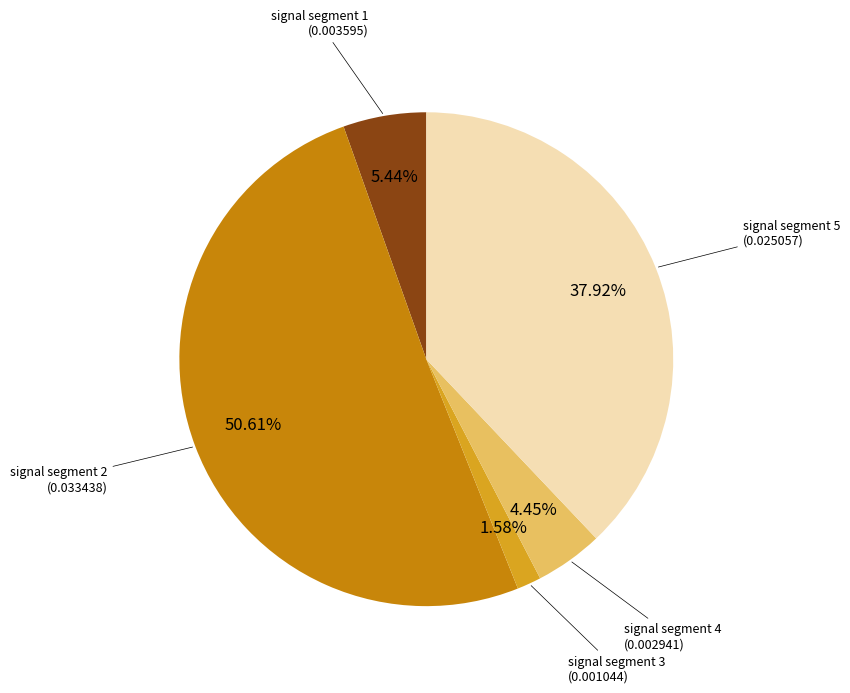

Count the number of slices in the pie.

5